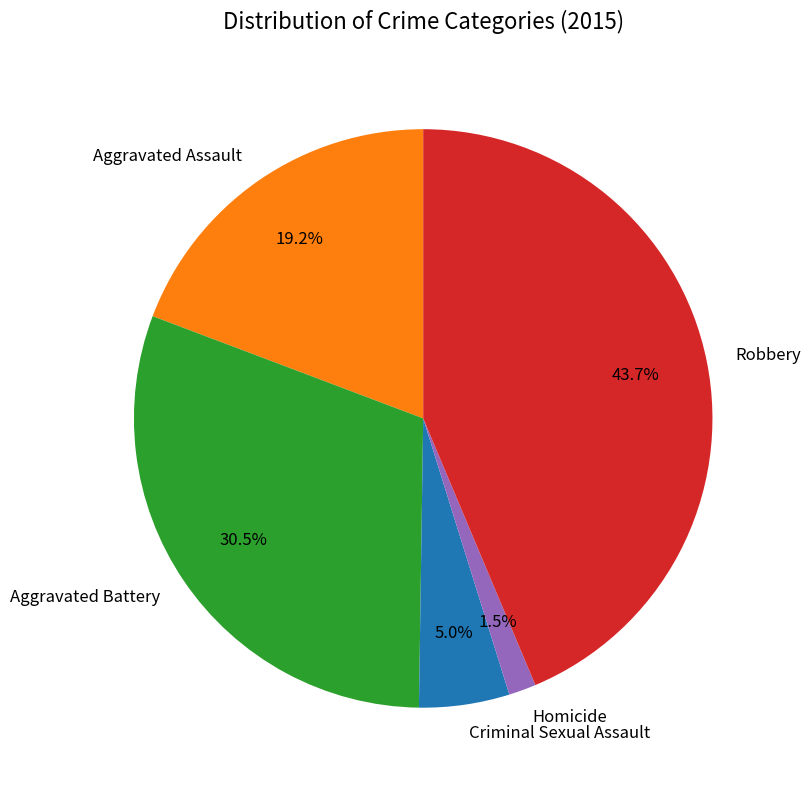

How many slices are in this pie chart?

5